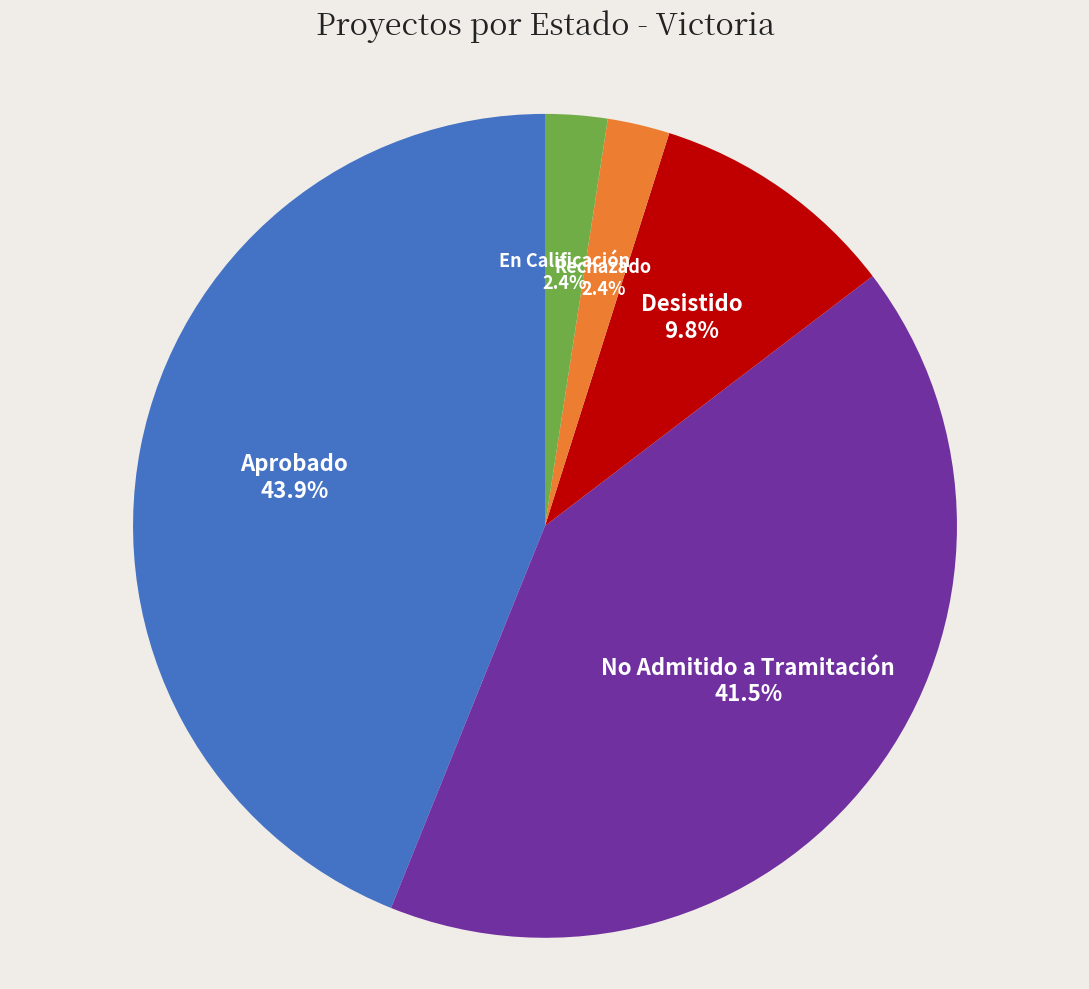

Approximately how many times larger is the value at Desistido compared to Aprobado?

0.2